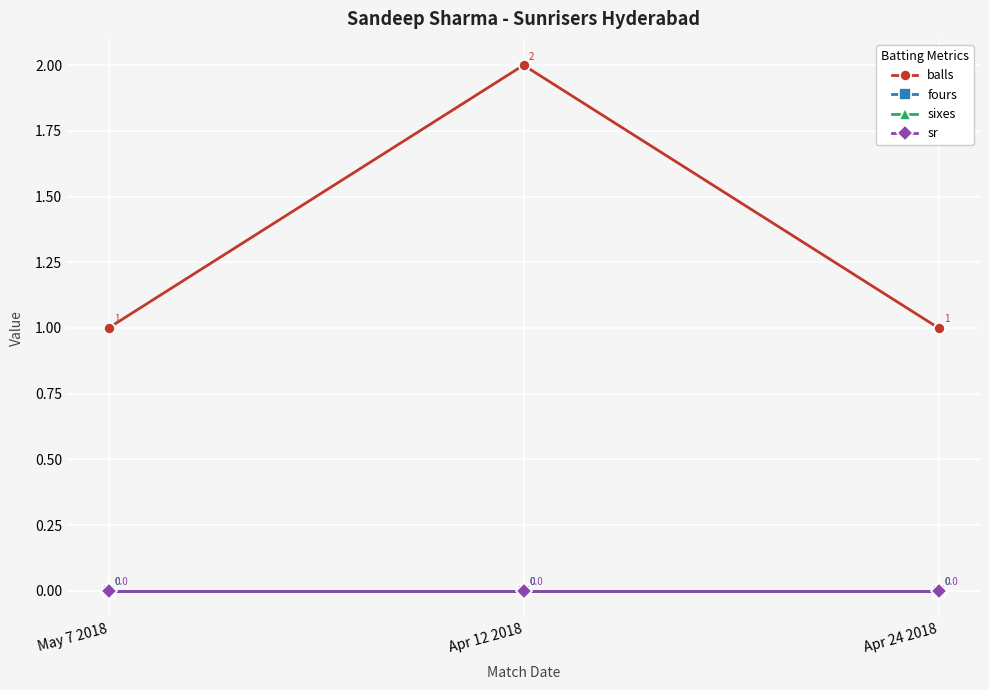

What are all the series names shown in the legend?

balls, fours, sixes, sr